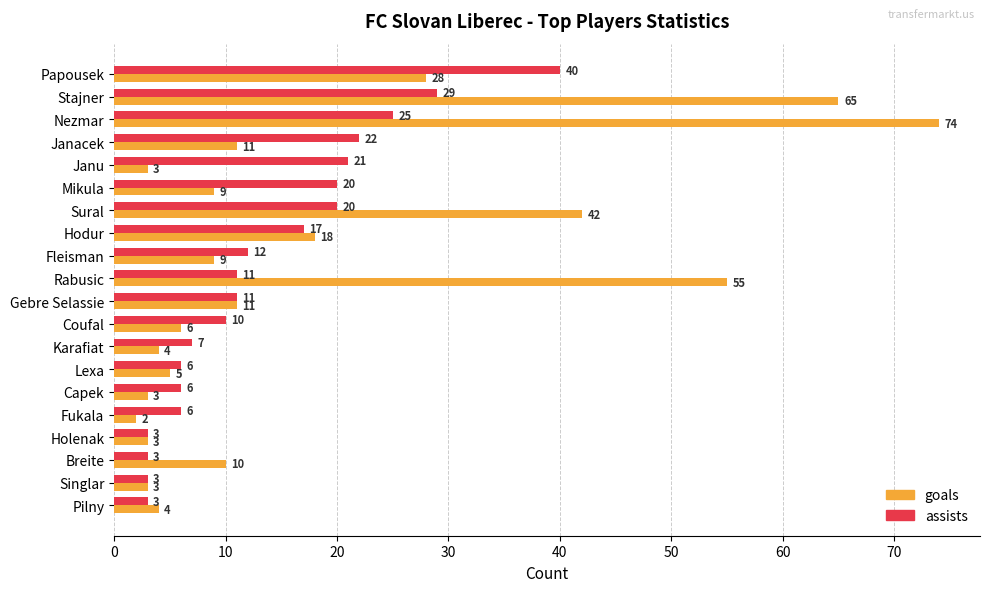

How many values in the goals series are below 9?

9